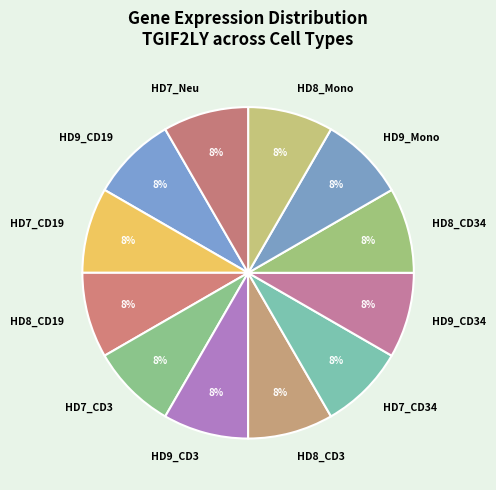

What percentage is the HD8_CD19 slice, to the nearest percent?

8%